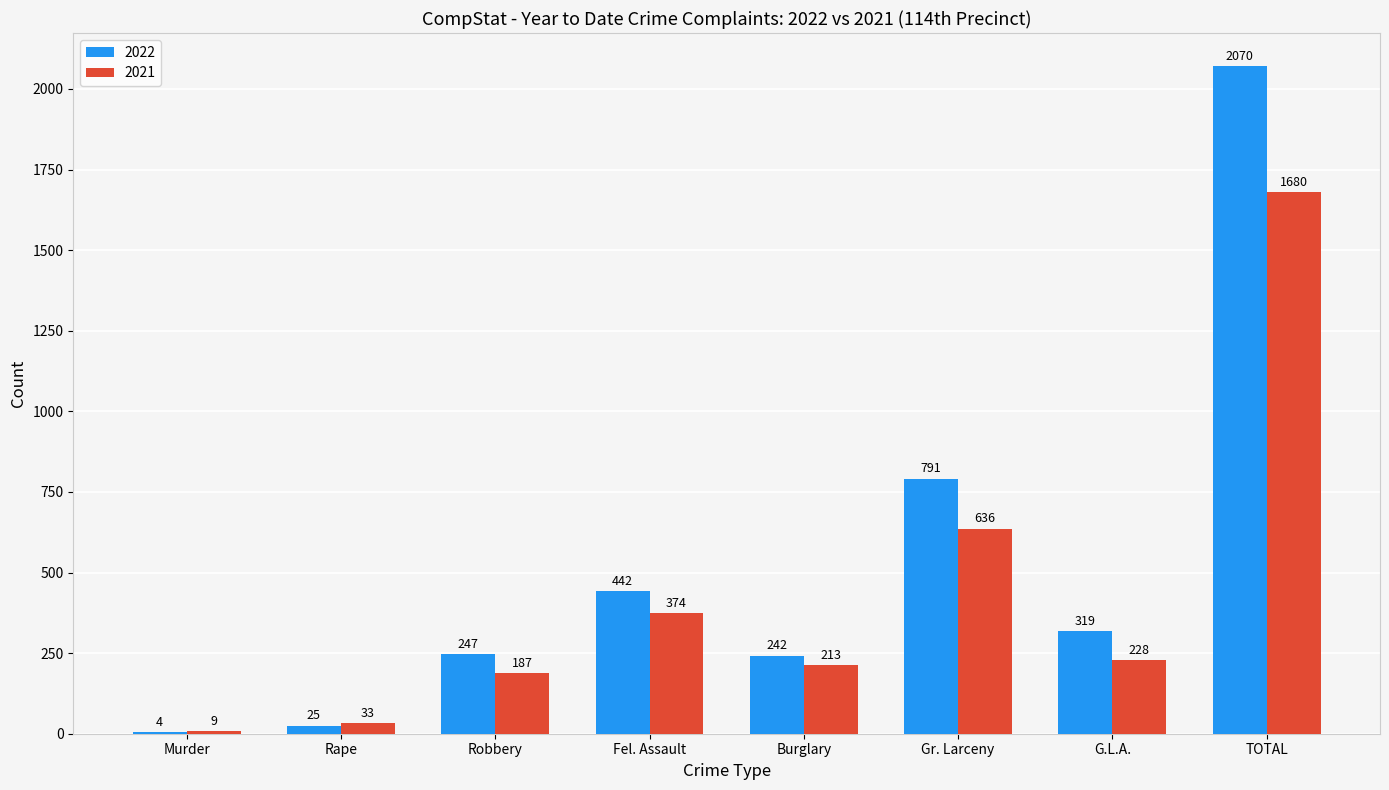

What is the approximate value of 2022 at Robbery, to the nearest 100?

200